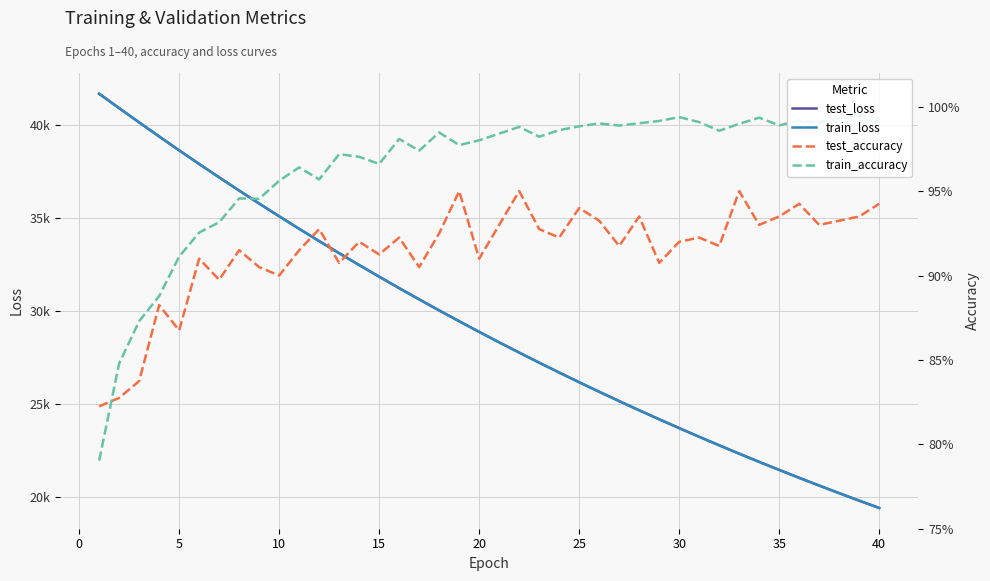

True or false: test_accuracy has more than 1 interior local peaks.

True